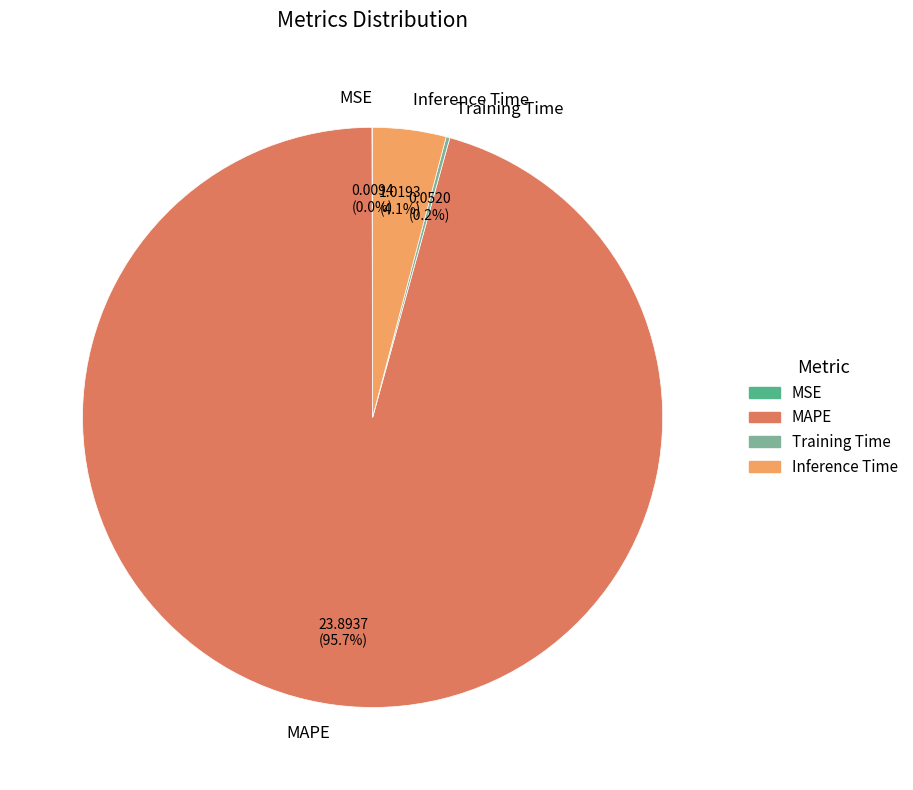

To the nearest percent, what is the difference between the largest and smallest slice percentages?

96%